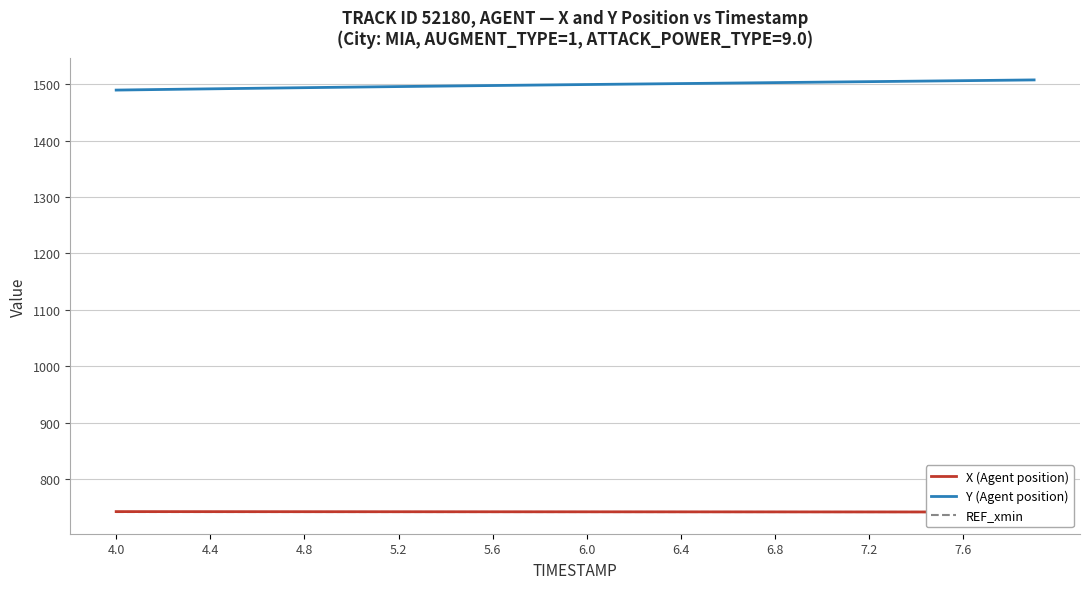

At how many categories does at least one series exceed 1501?

16